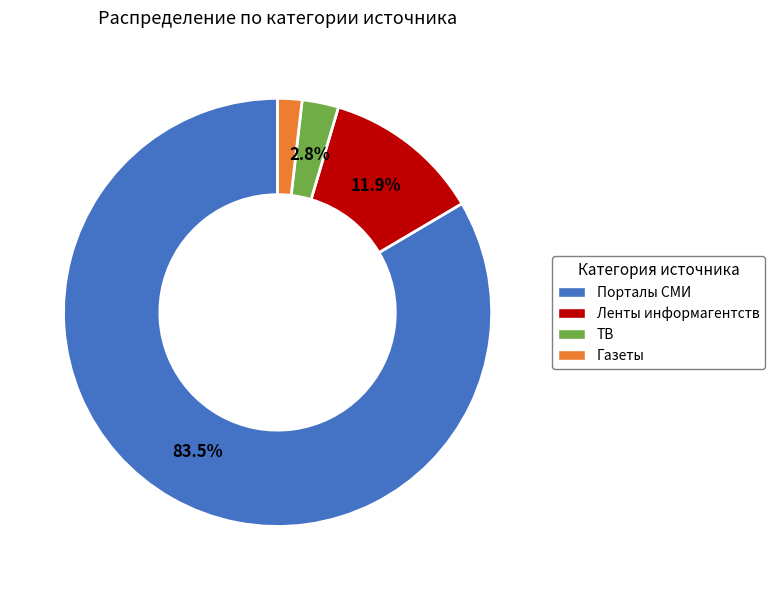

What portion of the pie excludes Ленты информагентств?

88.1%